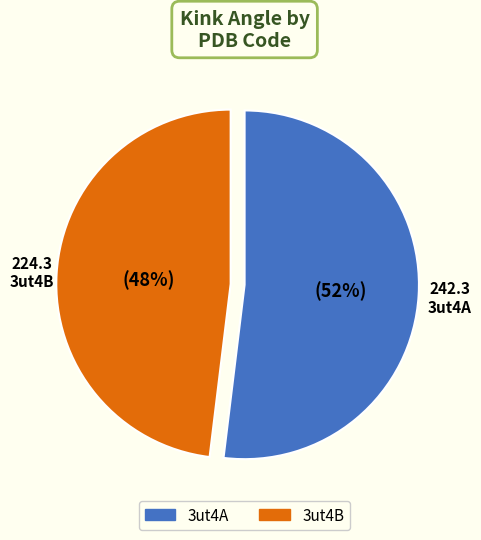

Approximately how many times larger is the value at 3ut4A compared to 3ut4B?

1.1